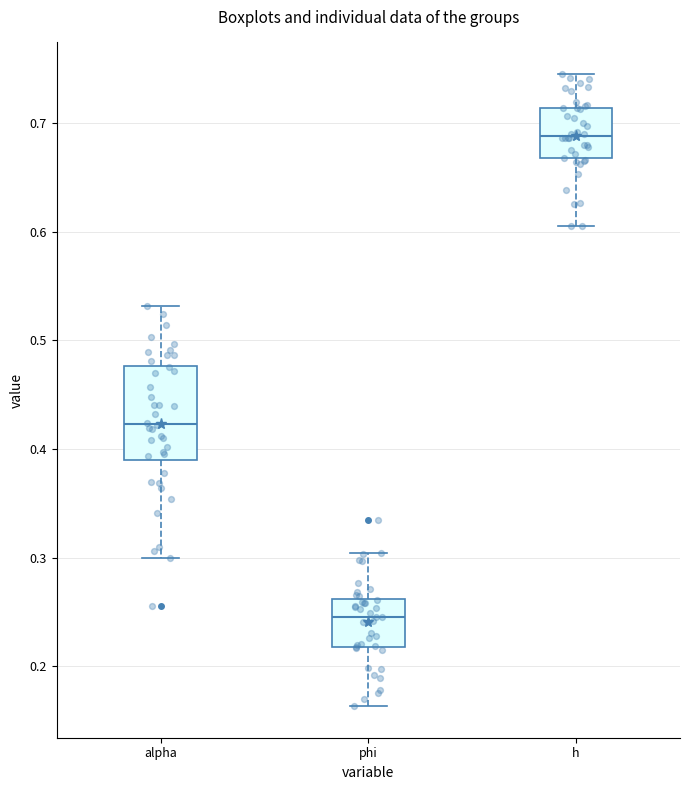

Reading left to right, read every box against the y-axis: the position of its median line, the range the box covers, and the ends of its whiskers. The values are not printed on the chart, so give them approximately, as read against the axis.

alpha: median 0.42, box 0.39 to 0.48, whiskers 0.30 to 0.53
phi: median 0.25, box 0.22 to 0.26, whiskers 0.16 to 0.30
h: median 0.69, box 0.67 to 0.71, whiskers 0.60 to 0.74